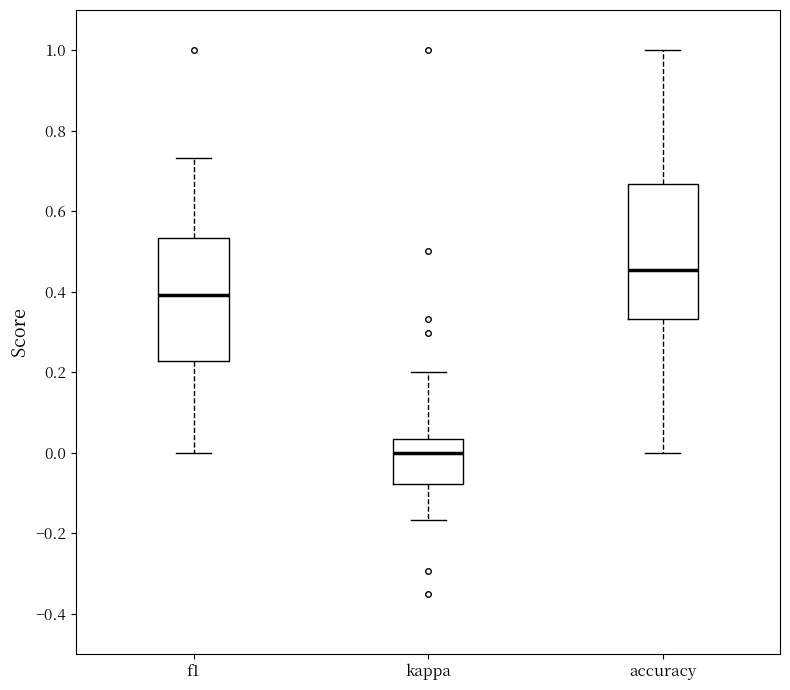

Reading left to right, read every box against the y-axis: the position of its median line, the range the box covers, and the ends of its whiskers. The values are not printed on the chart, so give them approximately, as read against the axis.

f1: median 0.40, box 0.22 to 0.54, whiskers 0.00 to 0.74
kappa: median 0.00, box -0.08 to 0.04, whiskers -0.16 to 0.20
accuracy: median 0.46, box 0.34 to 0.66, whiskers 0.00 to 1.00